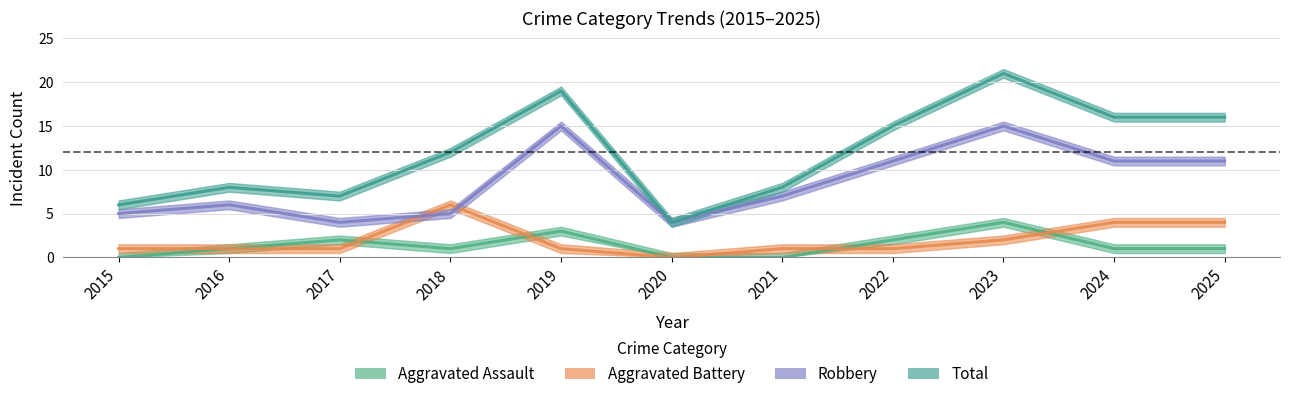

True or false: Total has a value of 25 at 2022.

False